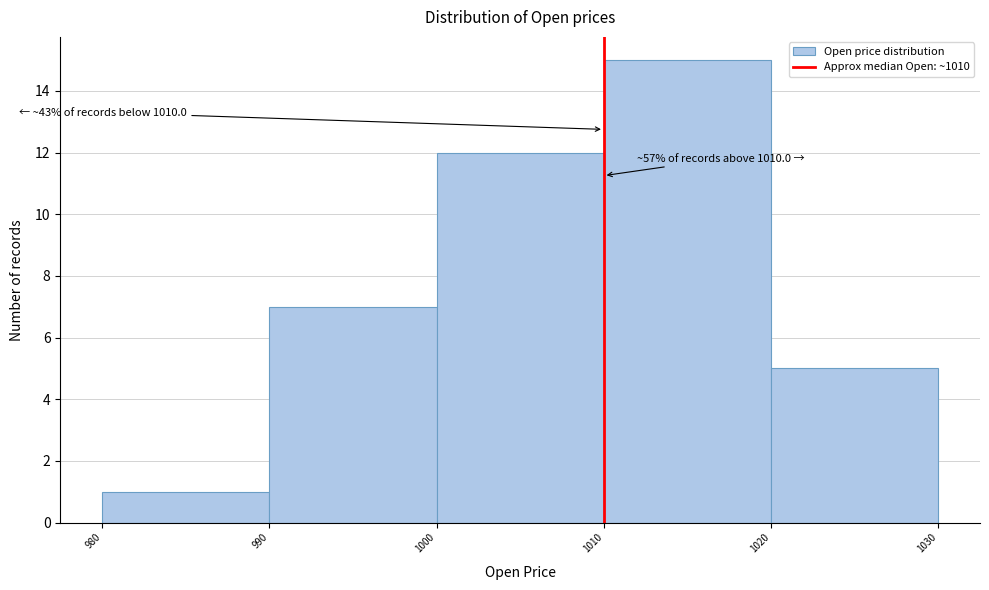

Over which range of the x-axis is the bar tallest?

1010 to 1020